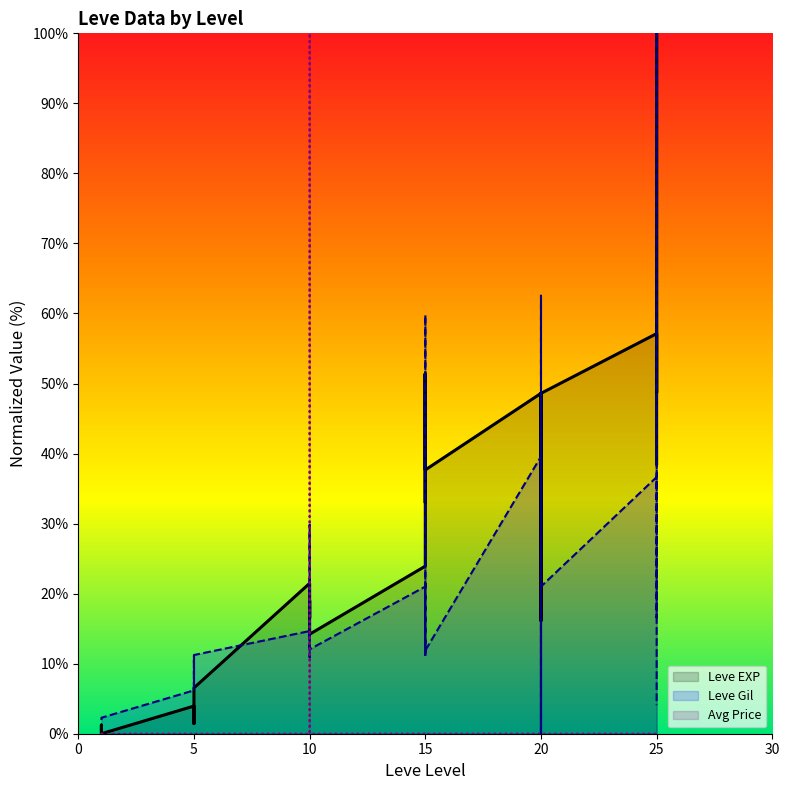

How many interior local peaks does the Leve EXP series have?

10